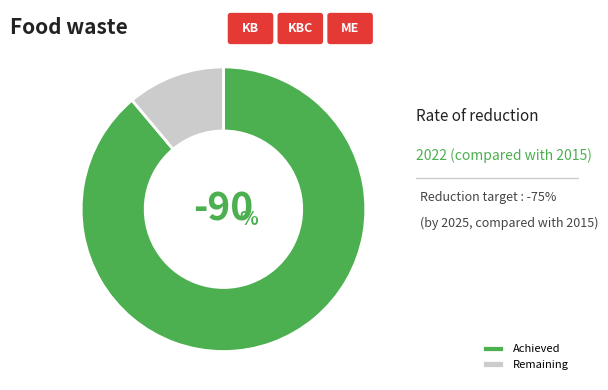

Count the number of slices in the pie.

2